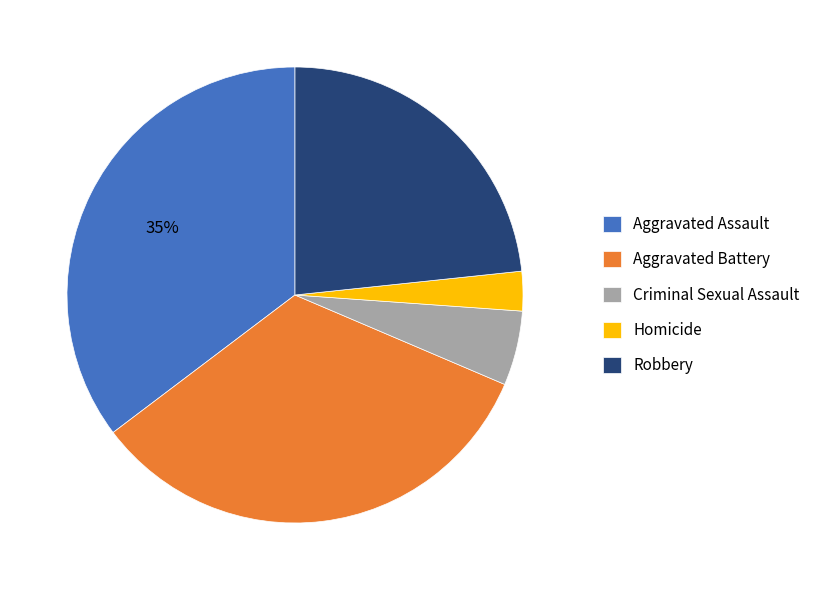

True or false: Aggravated Battery accounts for 33% of the total.

True